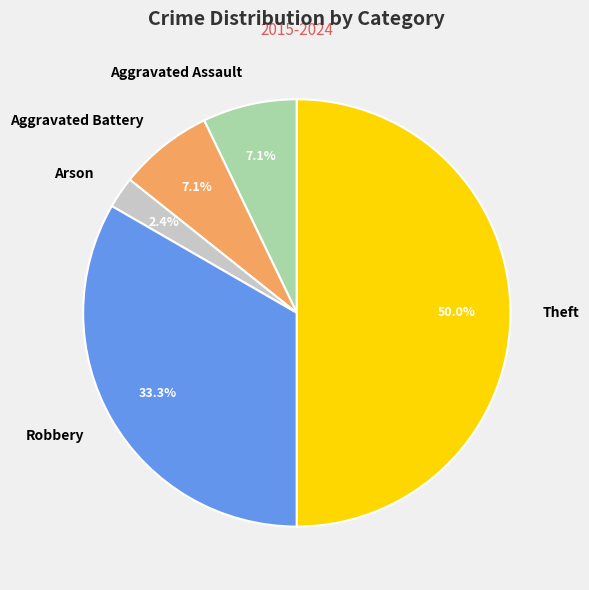

Which has a higher value, Aggravated Assault or Arson?

Aggravated Assault